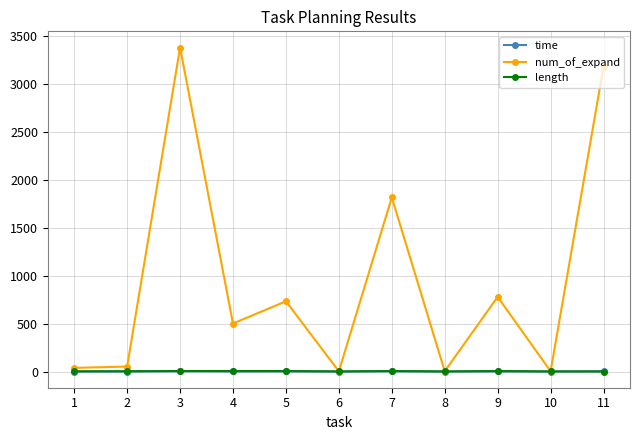

Count the number of data series in this chart.

3